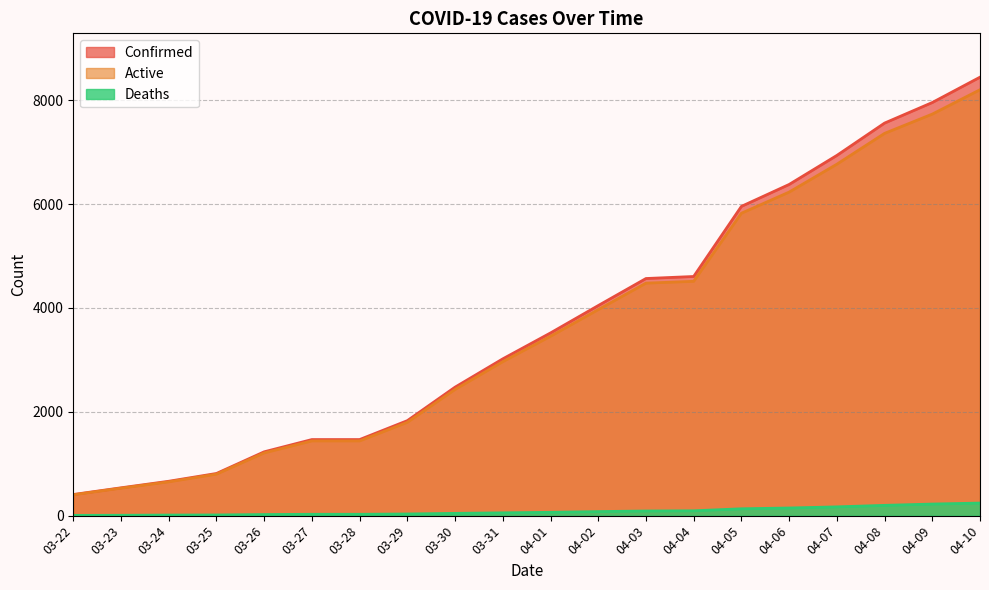

What is the difference between the second highest and second lowest values in the Deaths series?

216